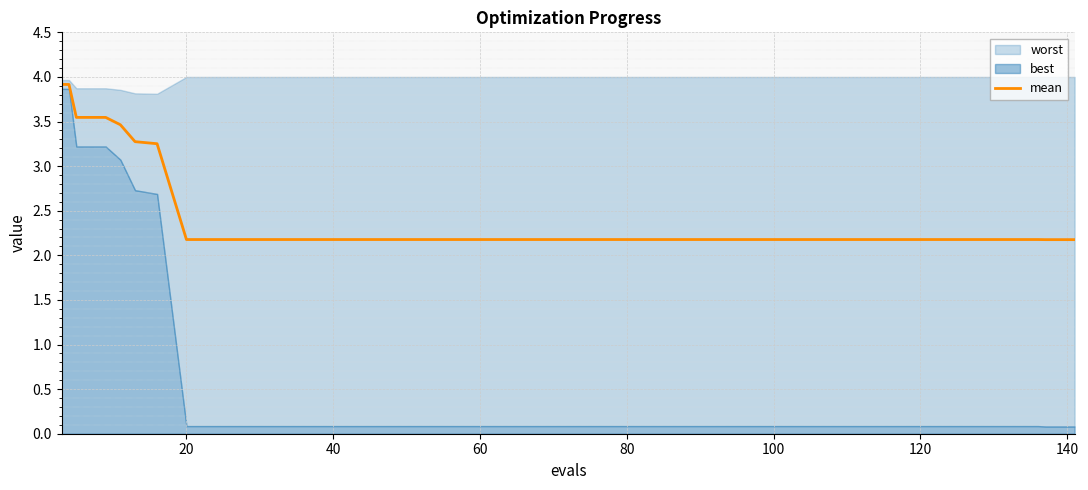

The mean series shows 2.2 at 60. True or false?

True